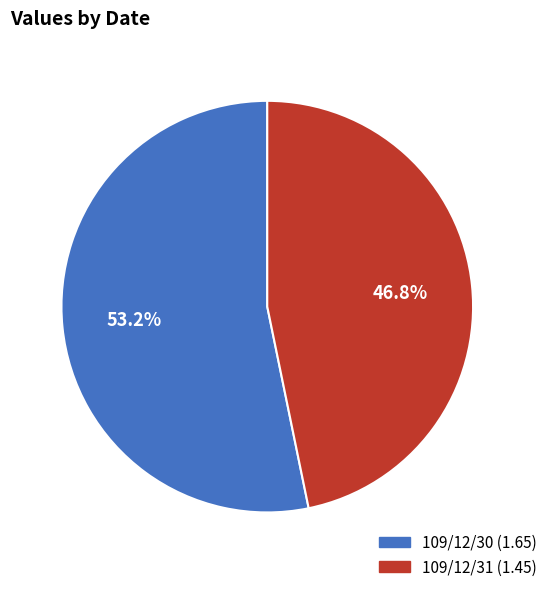

Rank the categories by value from lowest to highest.

109/12/31, 109/12/30